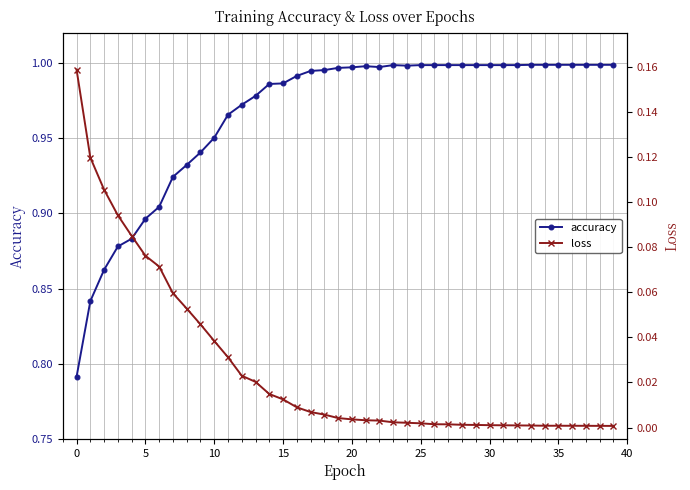

List the series in order of their peak value, lowest first.

loss, accuracy